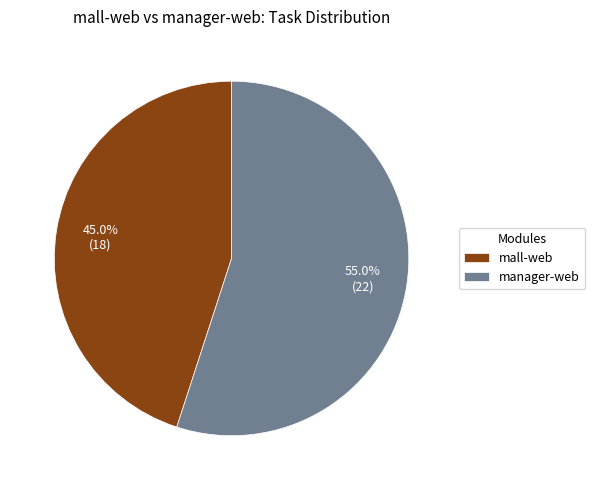

Is it true that mall-web is 35% of the pie?

False